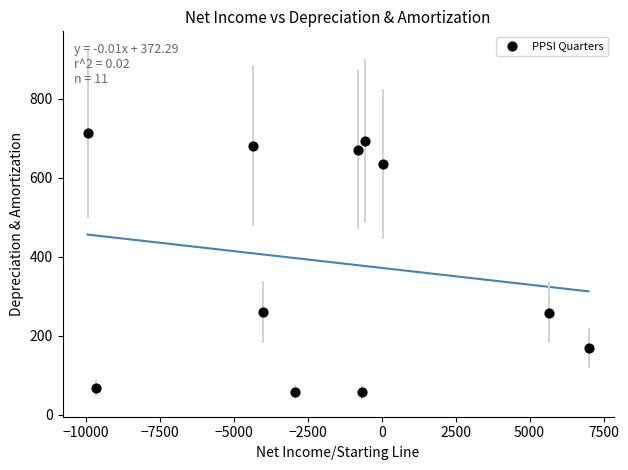

What is the average X value?

-1838